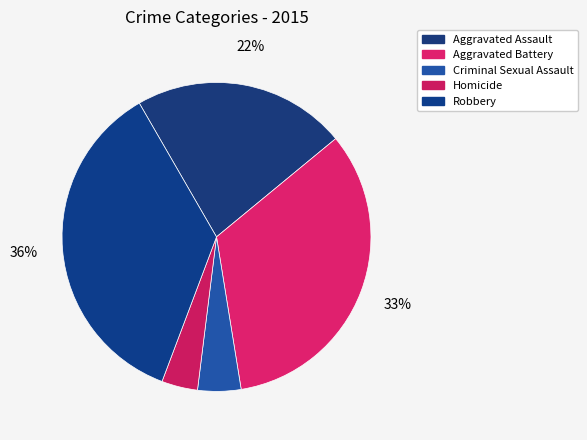

What portion of the pie excludes Criminal Sexual Assault?

95.5%